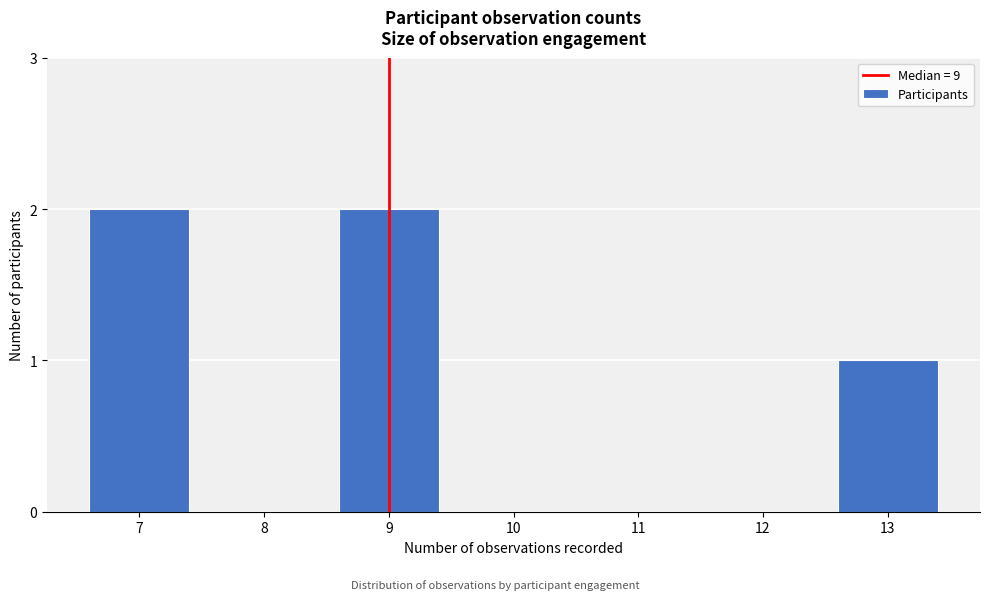

Reading right to left, list all the values displayed in this chart.

13=1	12=0	11=0	10=0	9=2	8=0	7=2